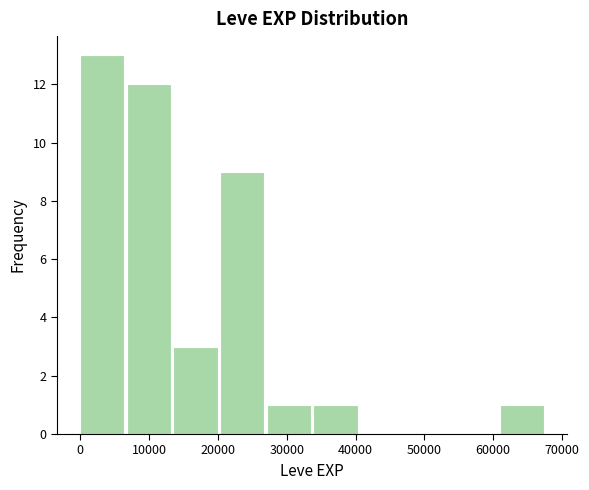

Reading left to right, list every bar in this chart as the range it spans on the x-axis followed by its height. Neither the bar edges nor the heights are printed on the chart, so give them approximately, as read against the axes.

0 to 7000: 13
7000 to 14000: 12
14000 to 20000: 3
20000 to 27000: 9
27000 to 34000: 1
34000 to 41000: 1
41000 to 47000: 0
47000 to 54000: 0
54000 to 61000: 0
61000 to 68000: 1